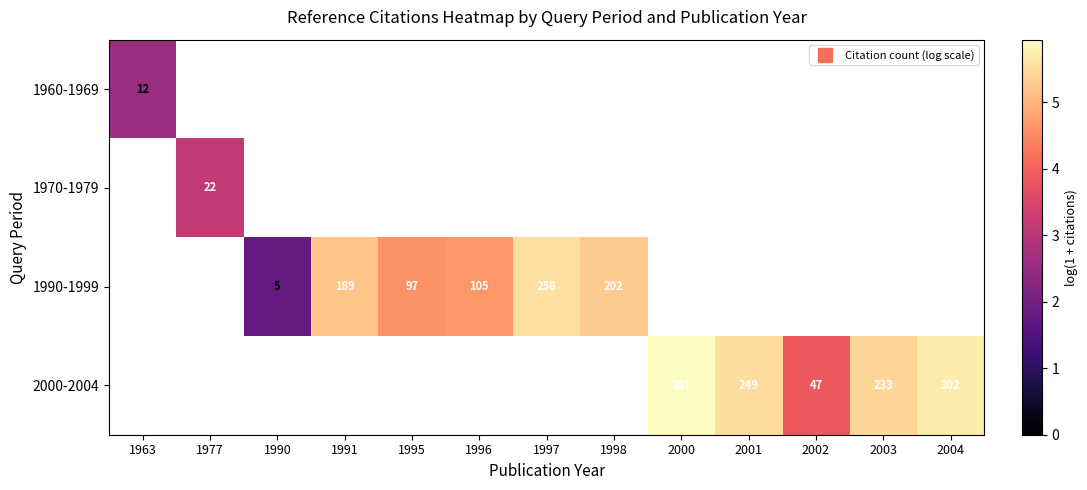

What is the greatest value displayed?

5.9